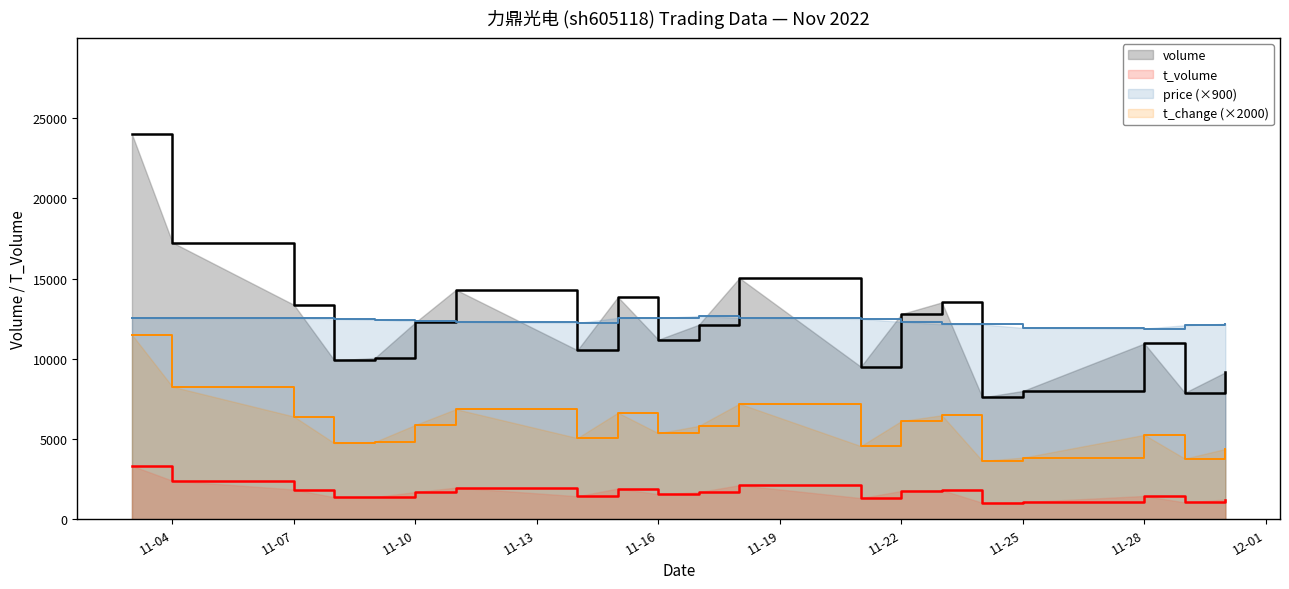

What is the value of the price point at the 13th from the left?

12483